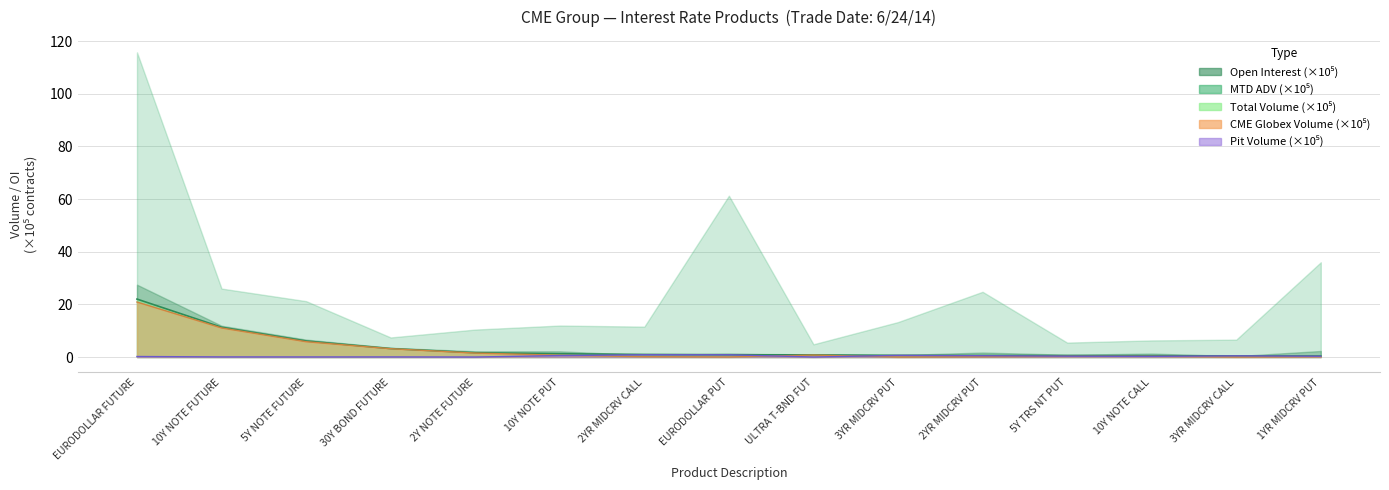

True or false: total and pit intersect in this chart.

False